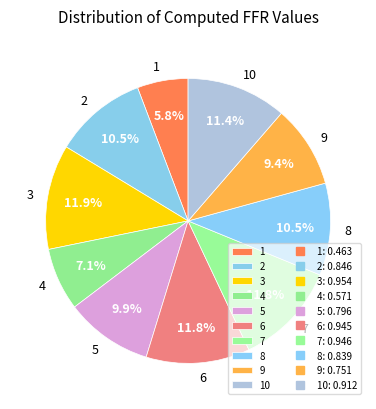

To the nearest percent, what is the difference between the 6 and 4 slice percentages?

5%